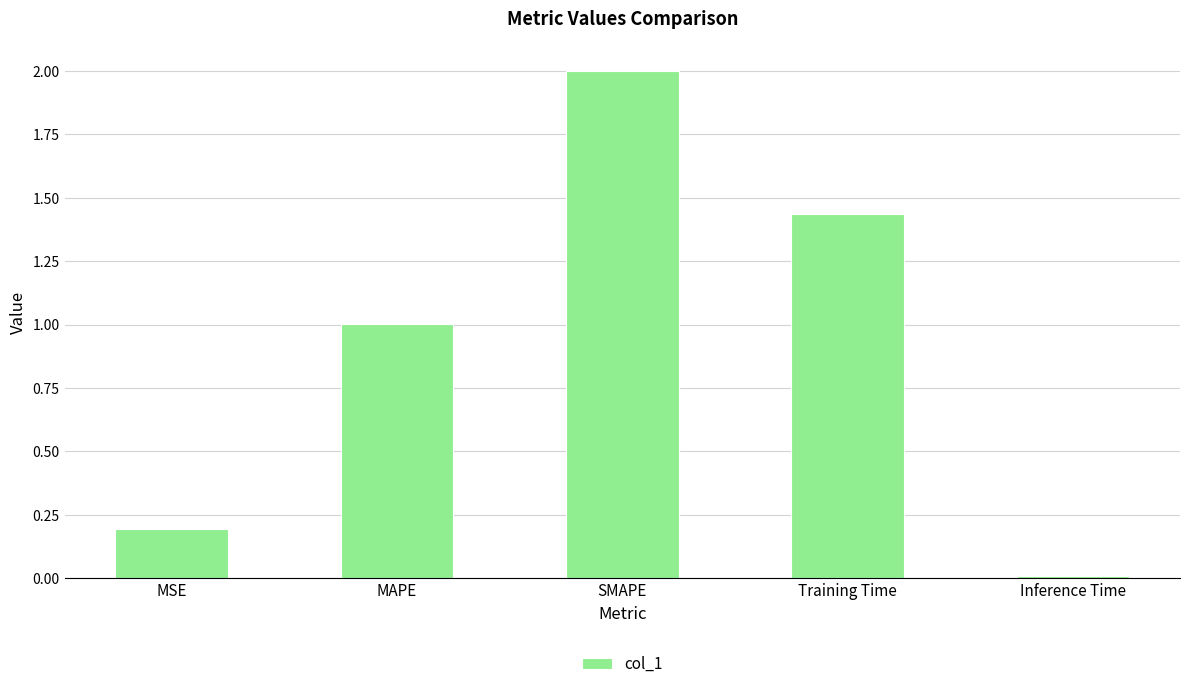

What is the change in value from MAPE to Inference Time?

-1.0